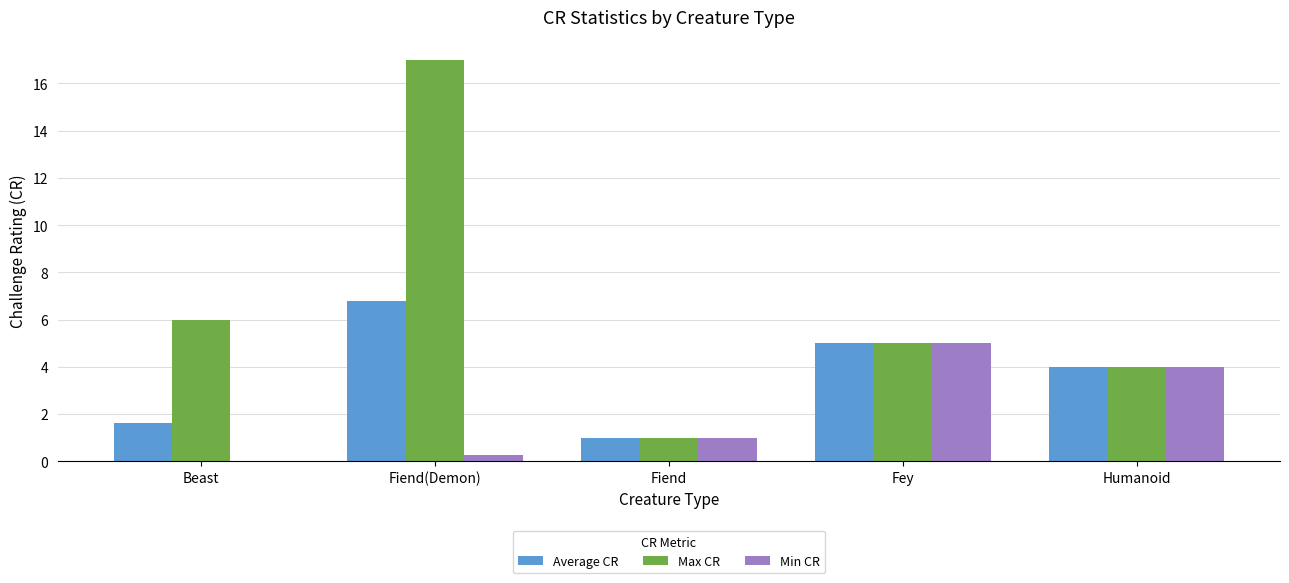

Which series changed the most between Fiend(Demon) and Humanoid?

Max CR